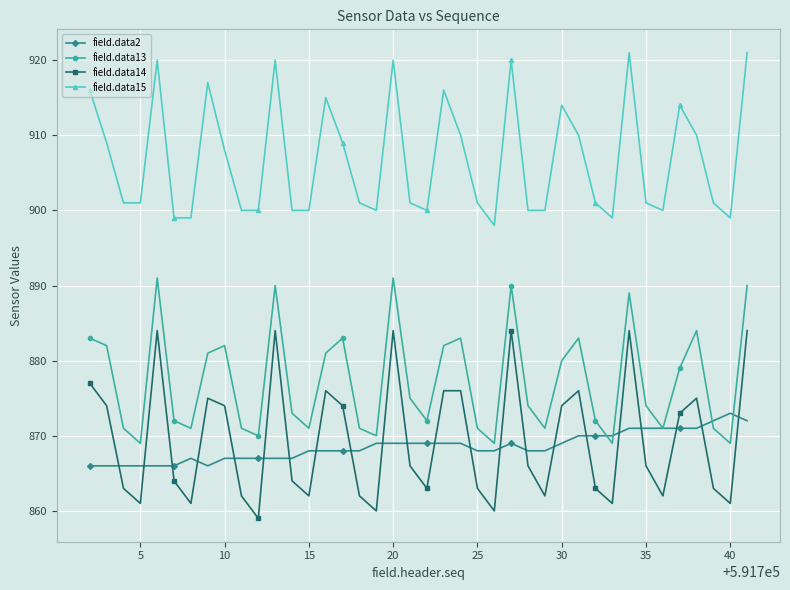

How many interior local valleys does the field.data14 series have?

11